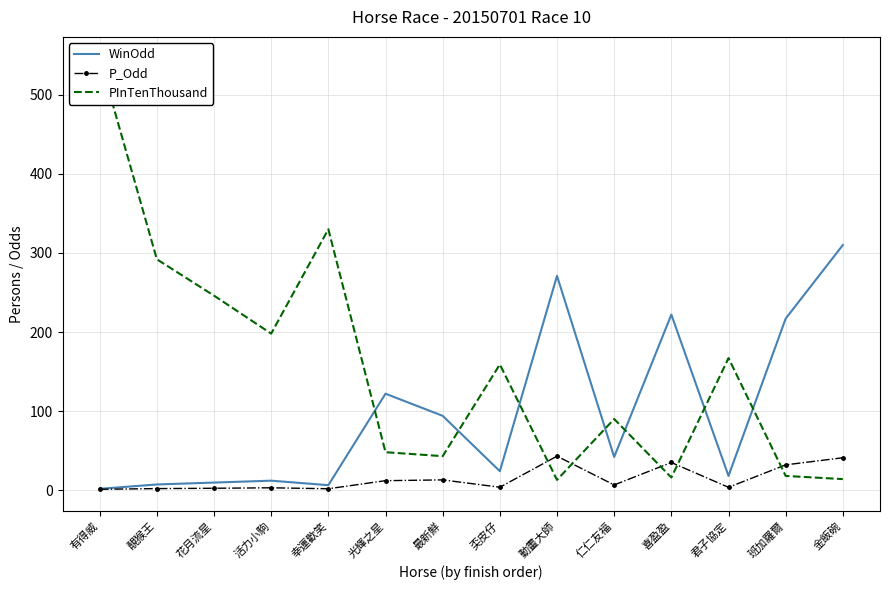

What is the smallest value displayed?

1.1